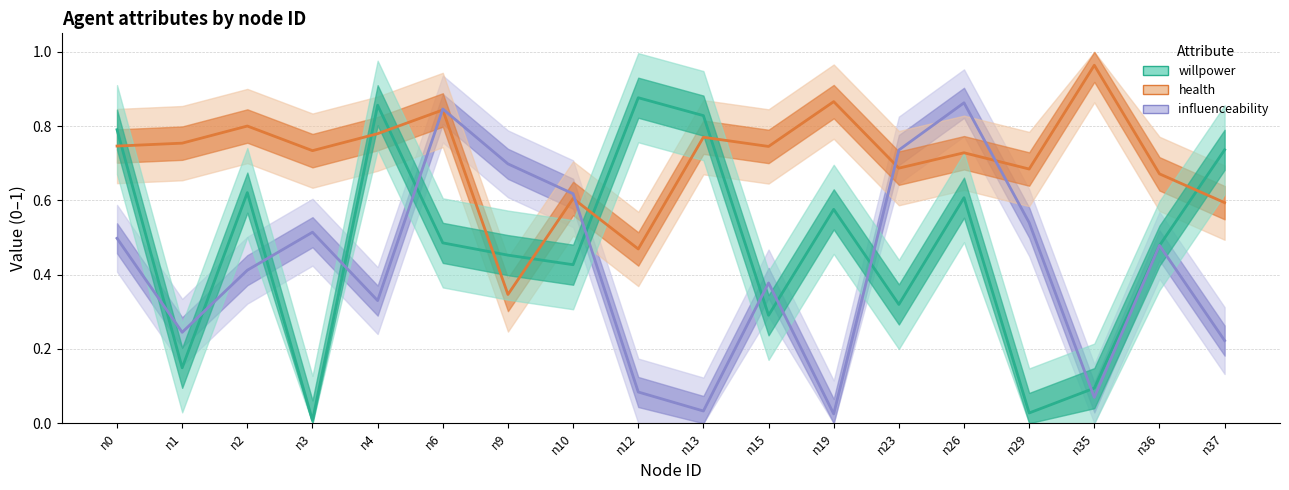

What is the sum of the health values at n0 and n19?

1.6